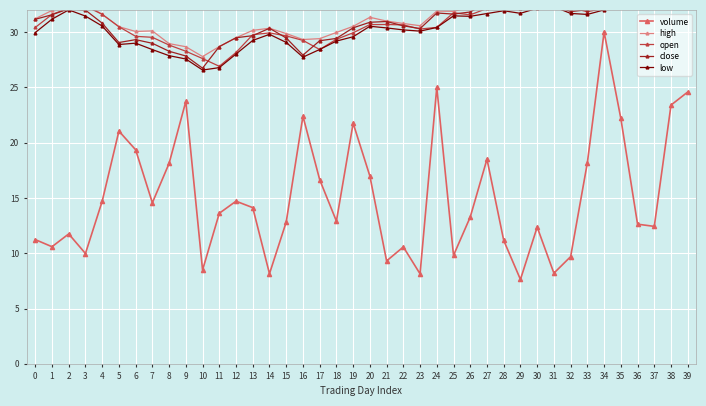

How many values in the low series are below 30?

16